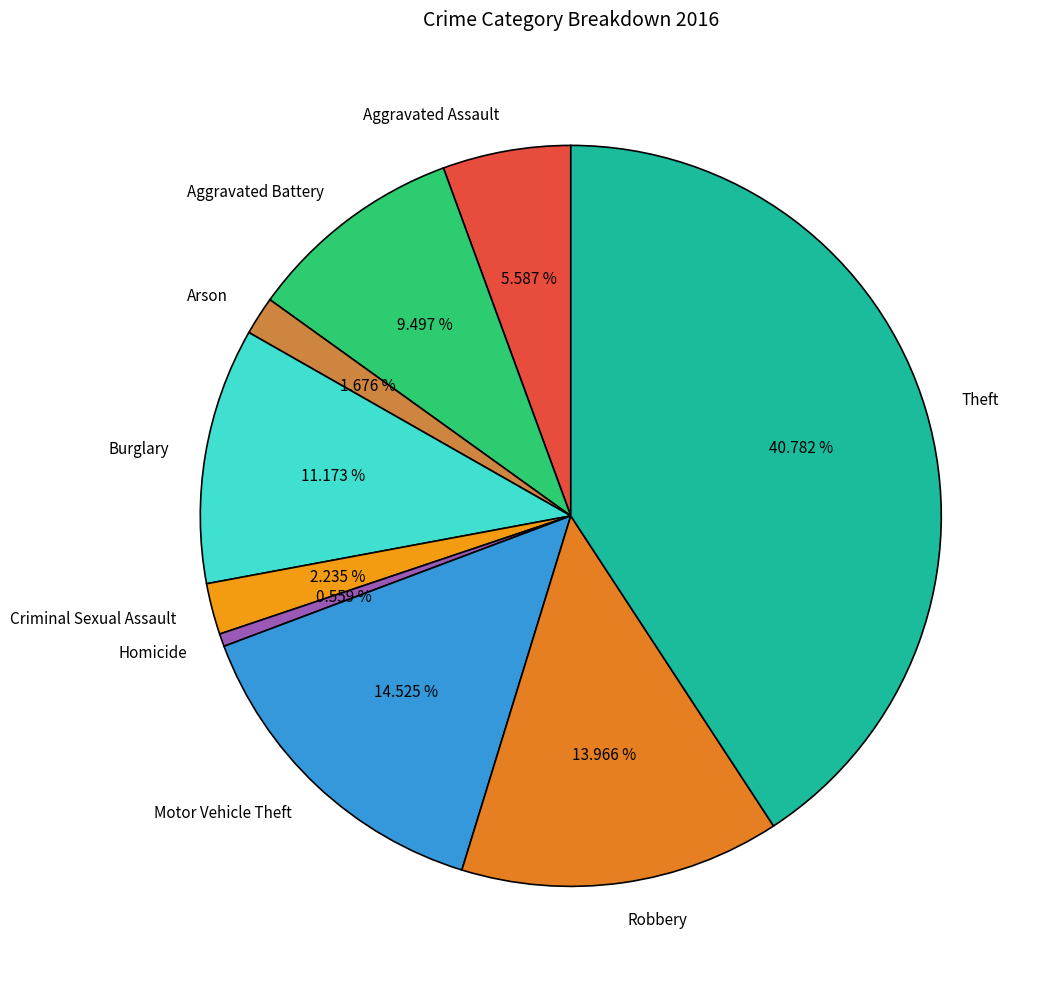

Approximately how many times larger is the value at Aggravated Battery compared to Robbery?

0.7